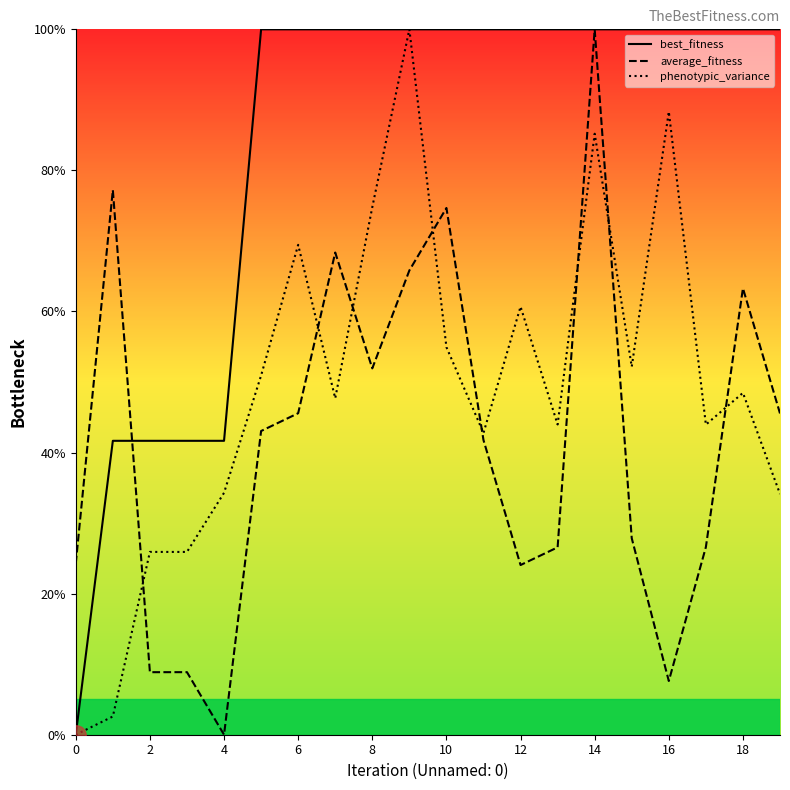

How many times do phenotypic_variance and average_fitness cross each other?

8